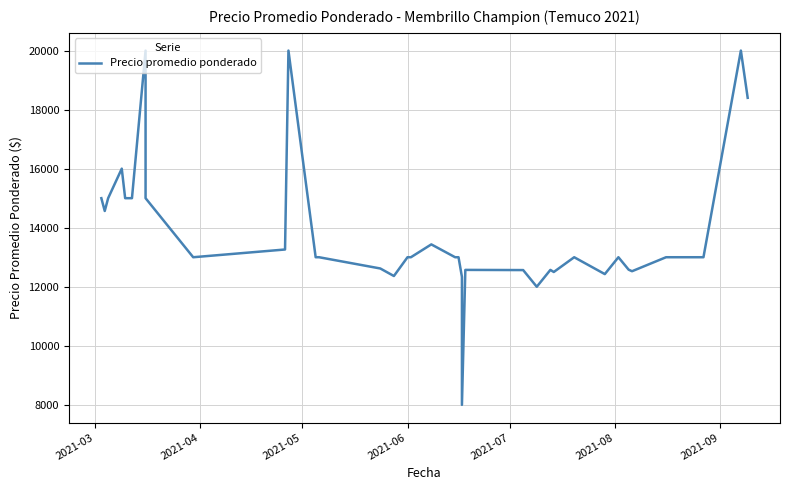

What is the value of the 3rd point from the left?

15000